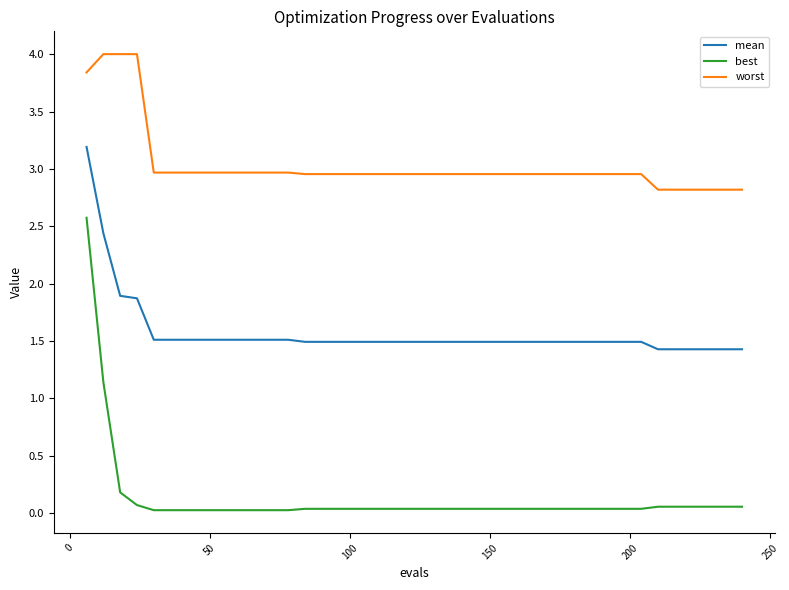

Rank the series by their average value, from lowest to highest.

best, mean, worst